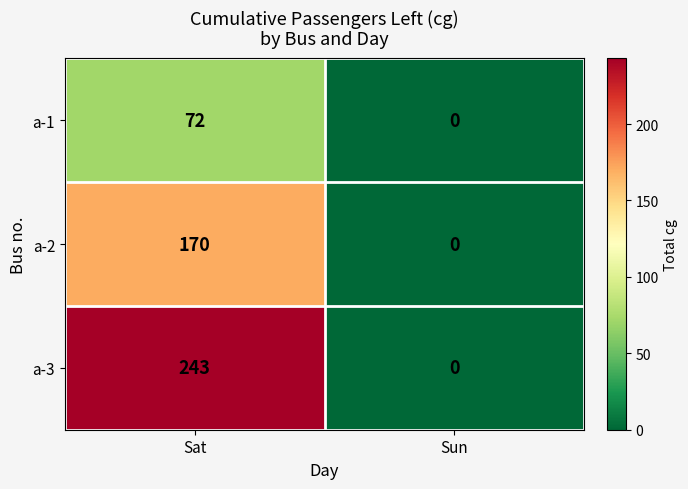

What is the spread (max minus min) of values at Sat?

171